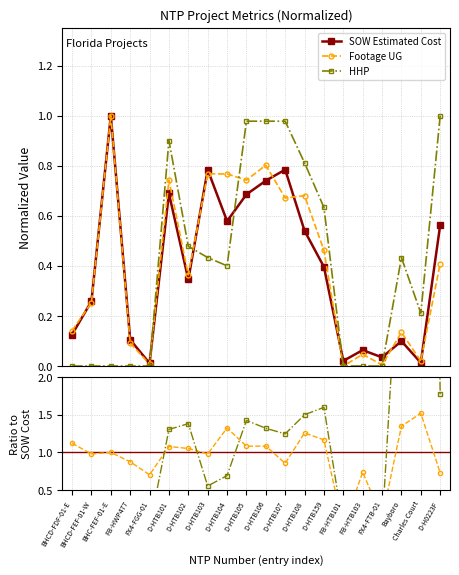

How many values in HHP are above zero?

12